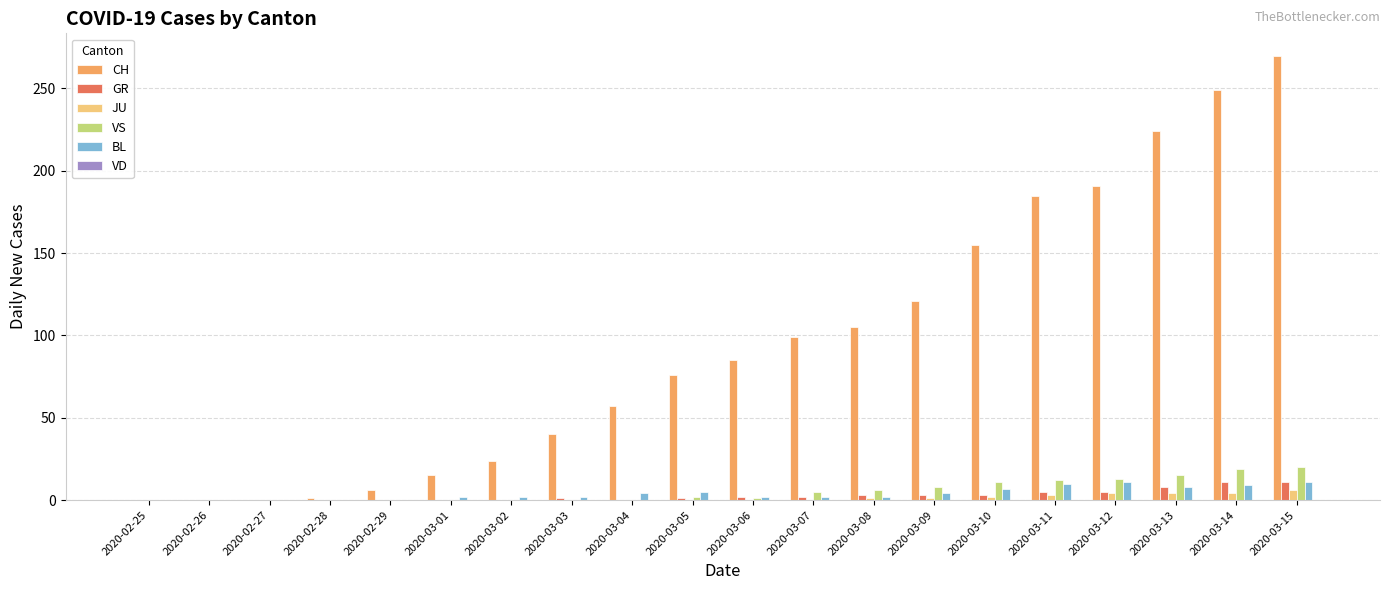

What is the sum of all VS values?

112